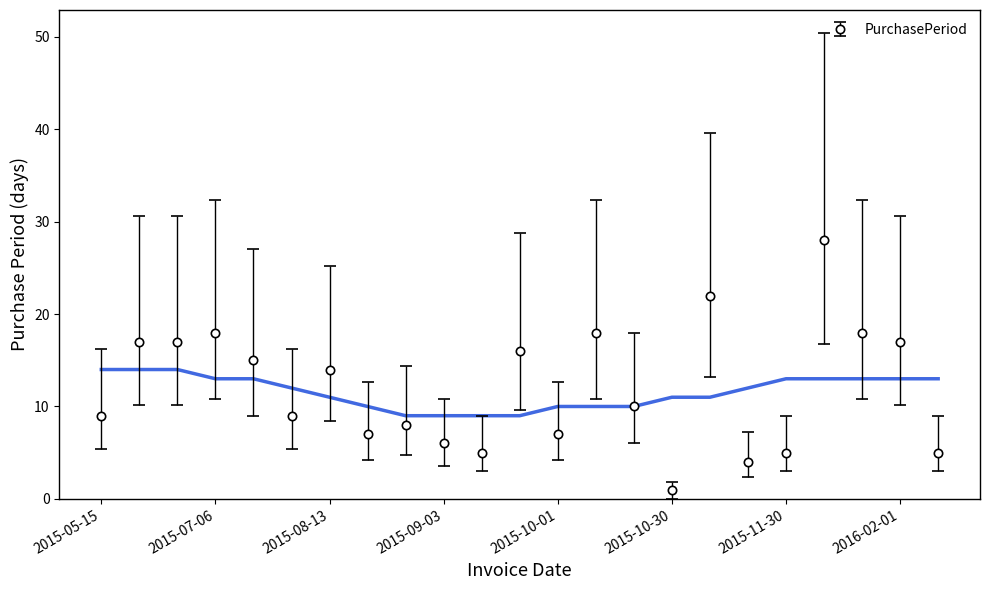

Approximately how many times larger is the value at 2015-12-28 compared to 2016-02-01?

1.6